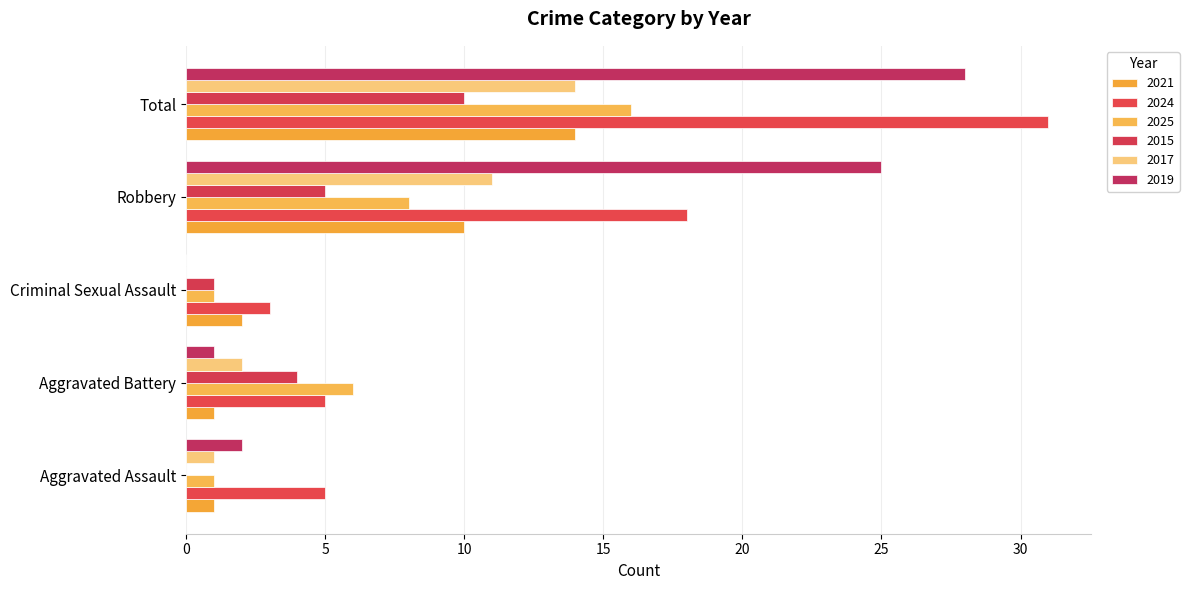

What is the sum of the 2024 values at Criminal Sexual Assault and Aggravated Battery?

8